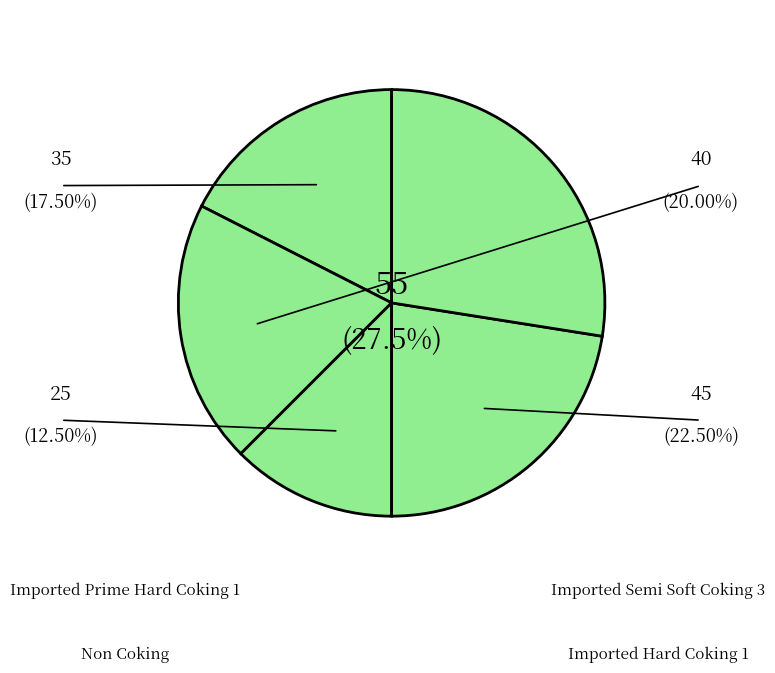

Is there a majority slice in this chart?

No